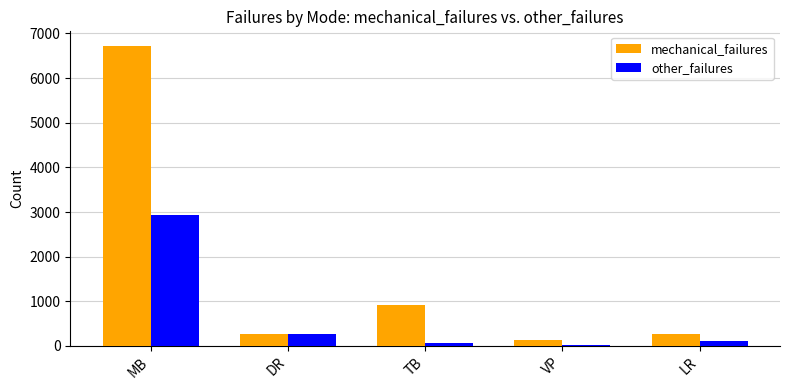

How many distinct data groups are displayed?

2